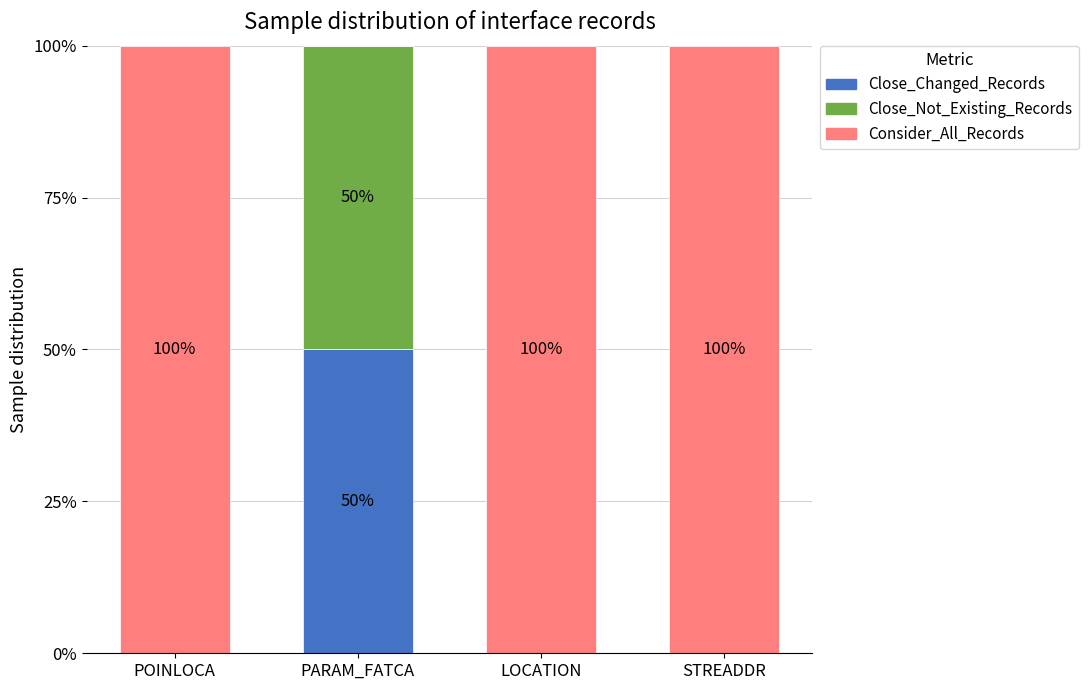

The Close_Changed_Records series shows 50 at PARAM_FATCA. True or false?

True